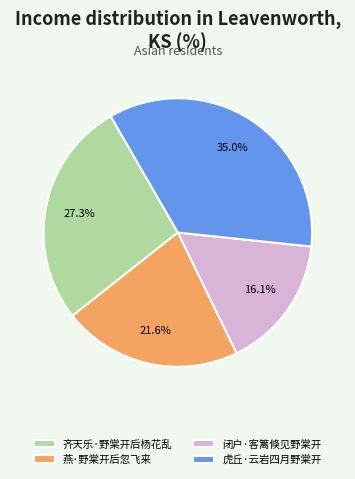

To the nearest percent, what percentage of the pie is 虎丘·云岩四月野棠开?

35%